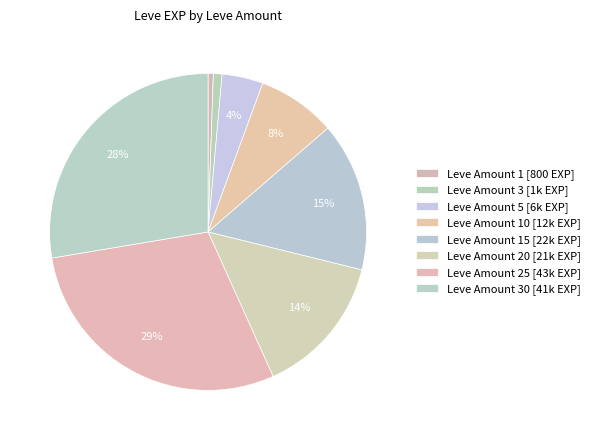

Count the number of slices in the pie.

8